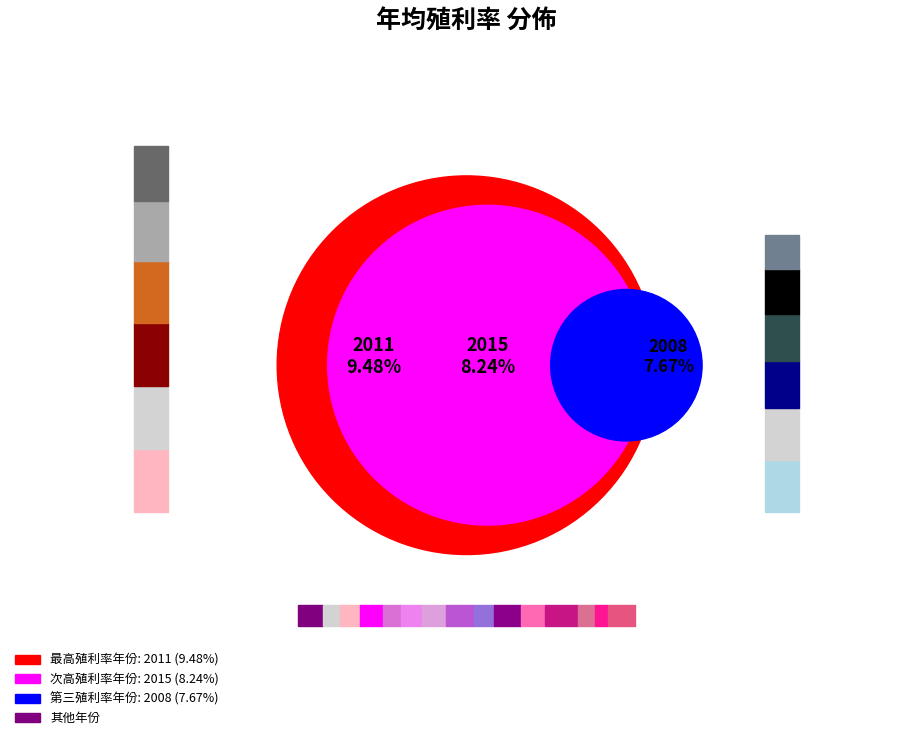

How many segments does this pie chart have?

15